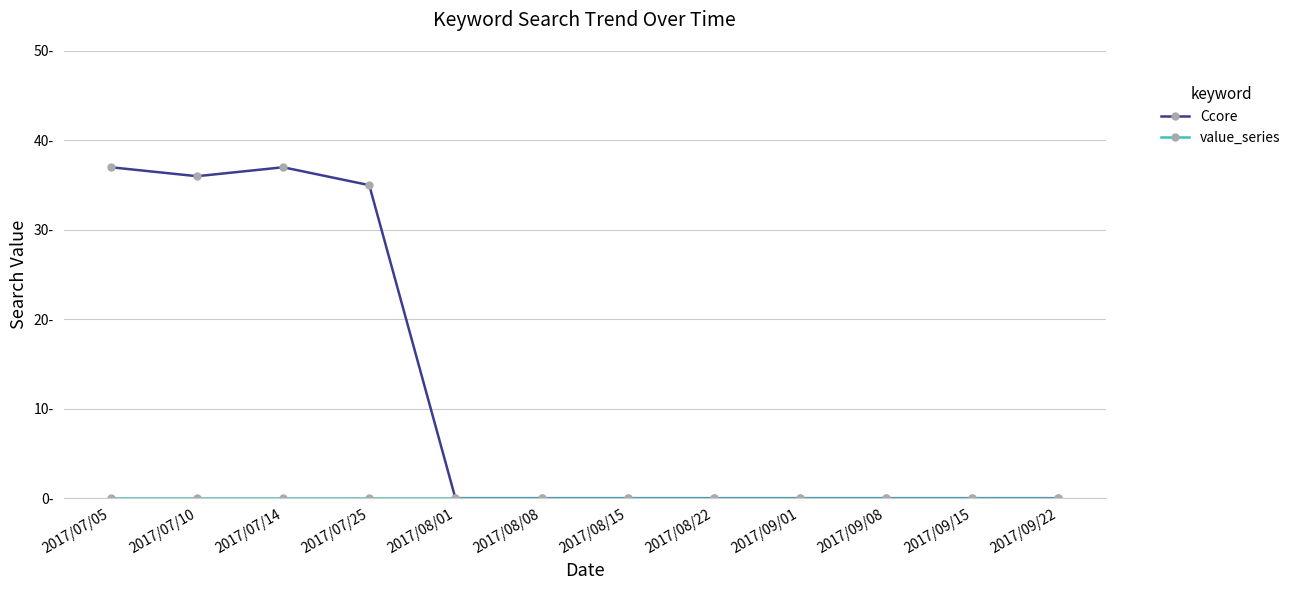

Which series changed the most between 2017/08/01 and 2017/09/22?

Ccore